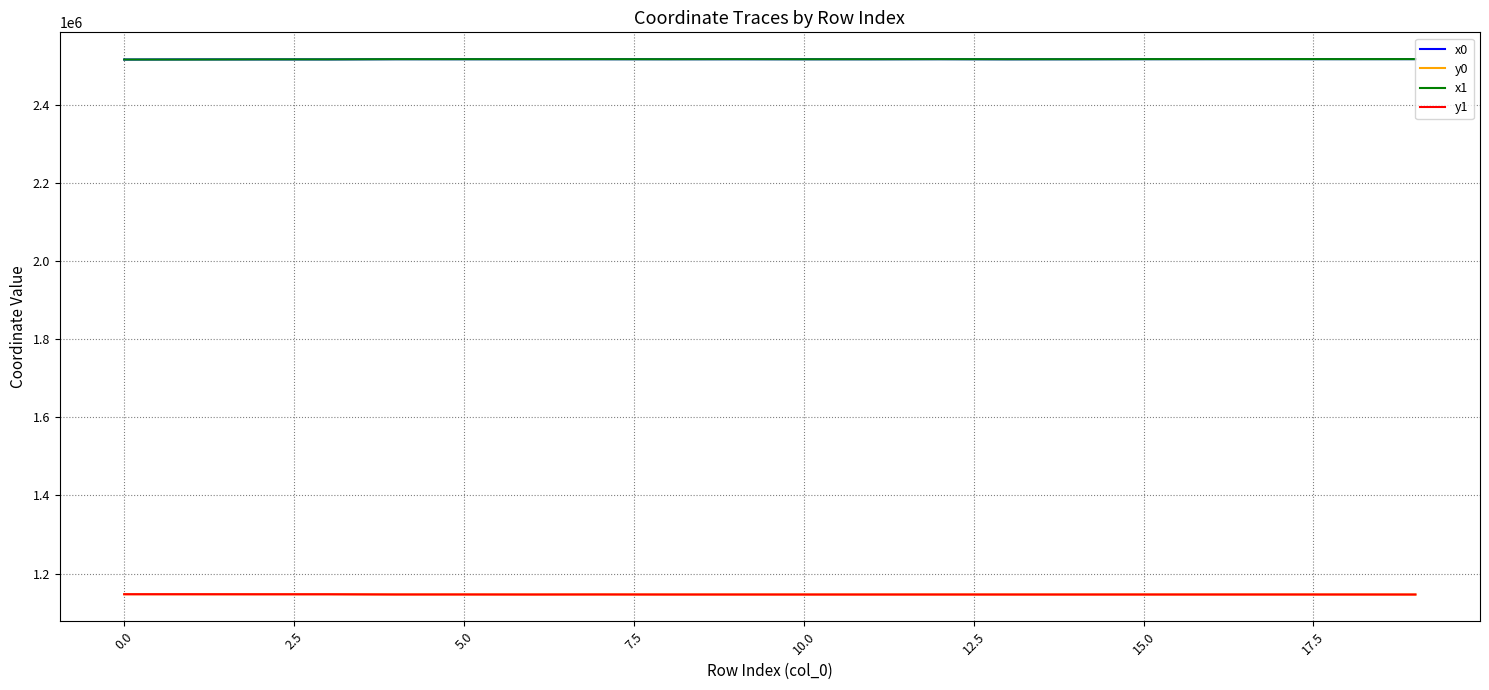

What is the lowest value of the y1 series?

1146358.4